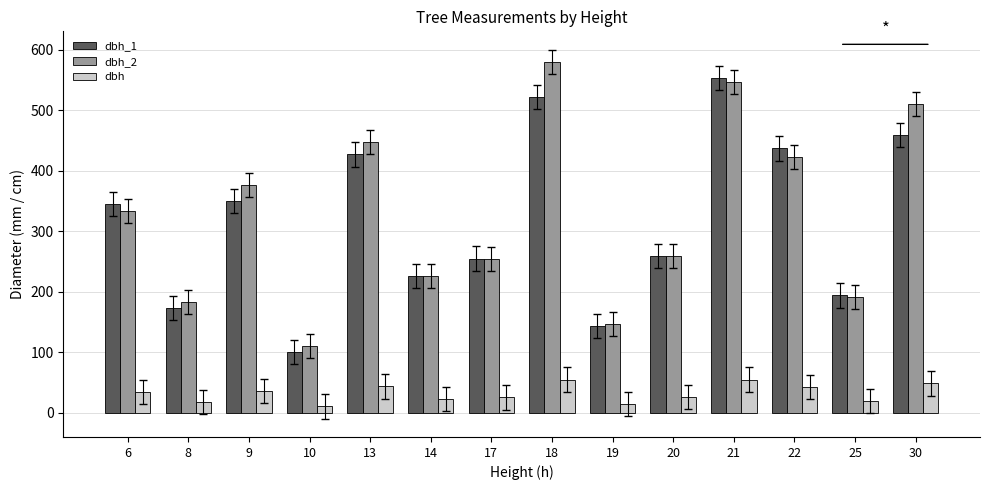

What is the difference between the maximum and minimum values in the dbh series?

44.5